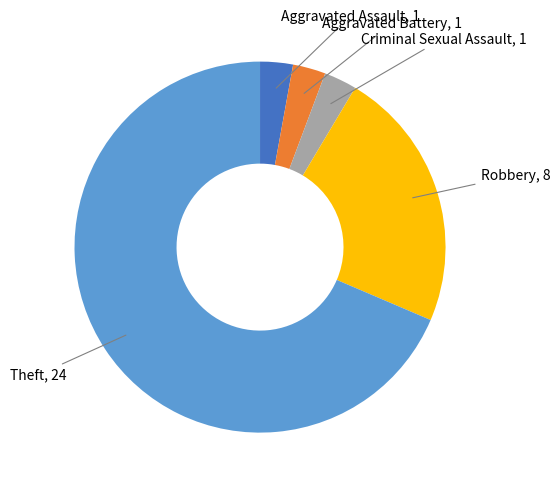

Does any single category account for the majority?

Yes